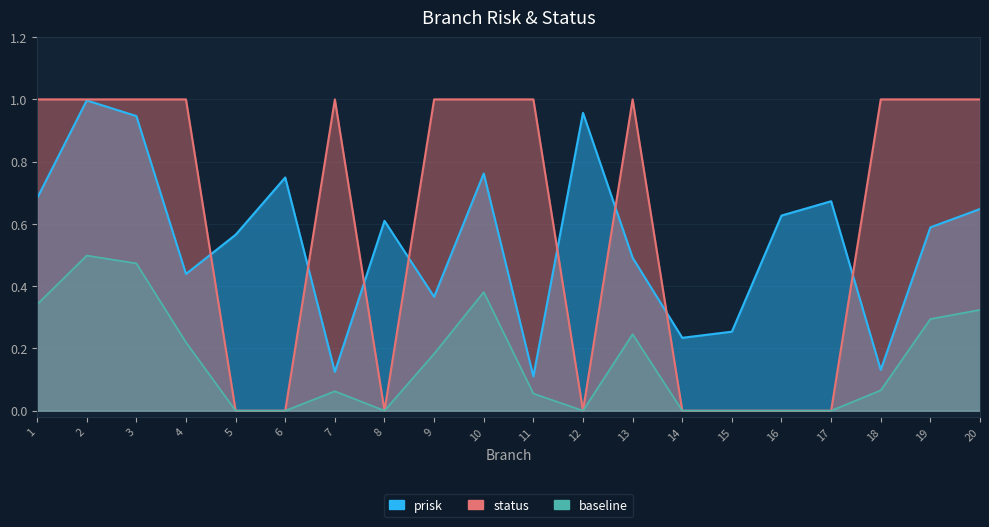

Does the chart have visible grid lines?

Yes